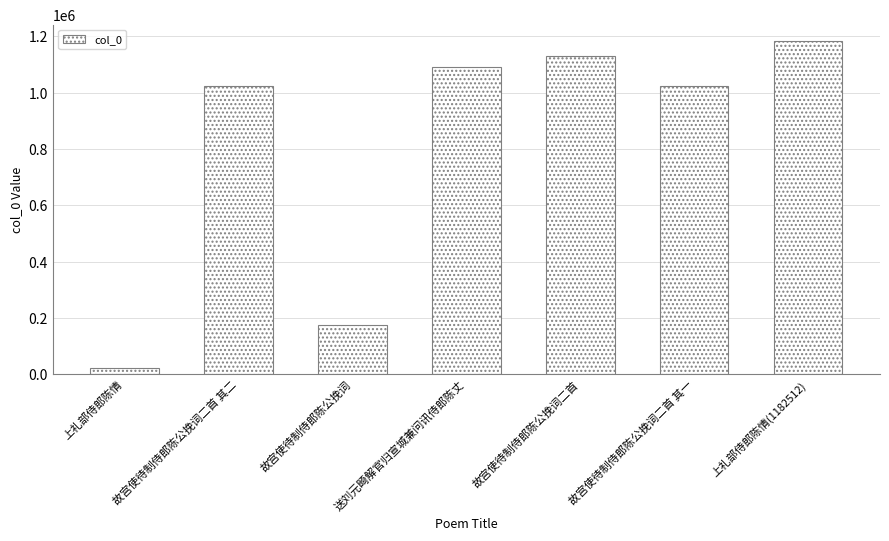

Which has a higher value, 上礼部侍郎陈情(1182512) or 上礼部侍郎陈情?

上礼部侍郎陈情(1182512)